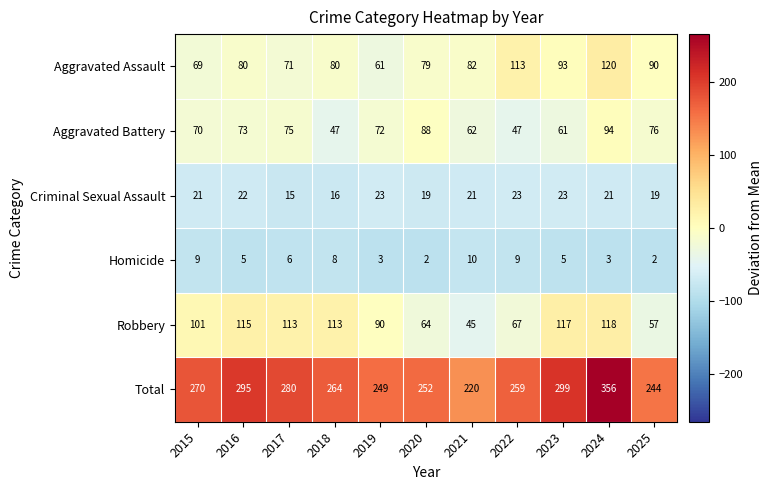

List the labels in order of Total value, largest first.

2024, 2023, 2016, 2017, 2015, 2018, 2022, 2020, 2019, 2025, 2021